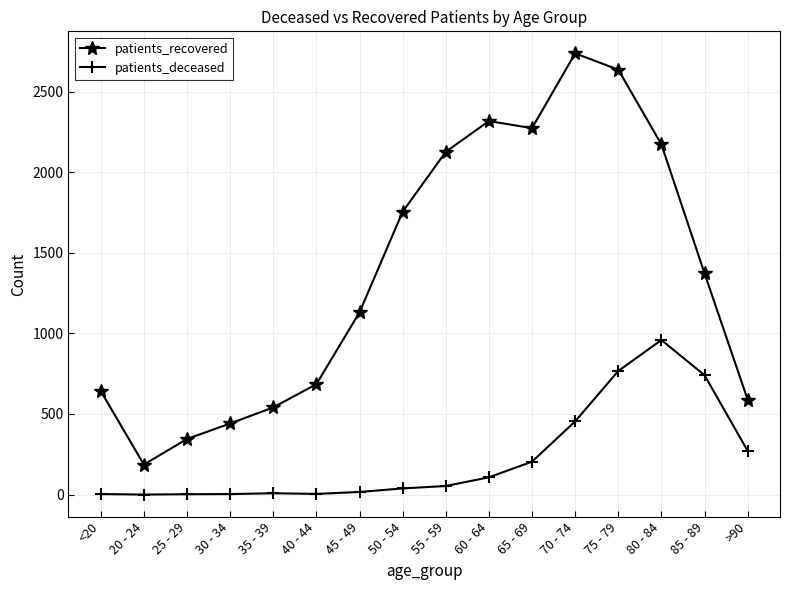

What is the label of the 15th point from the left?

85 - 89